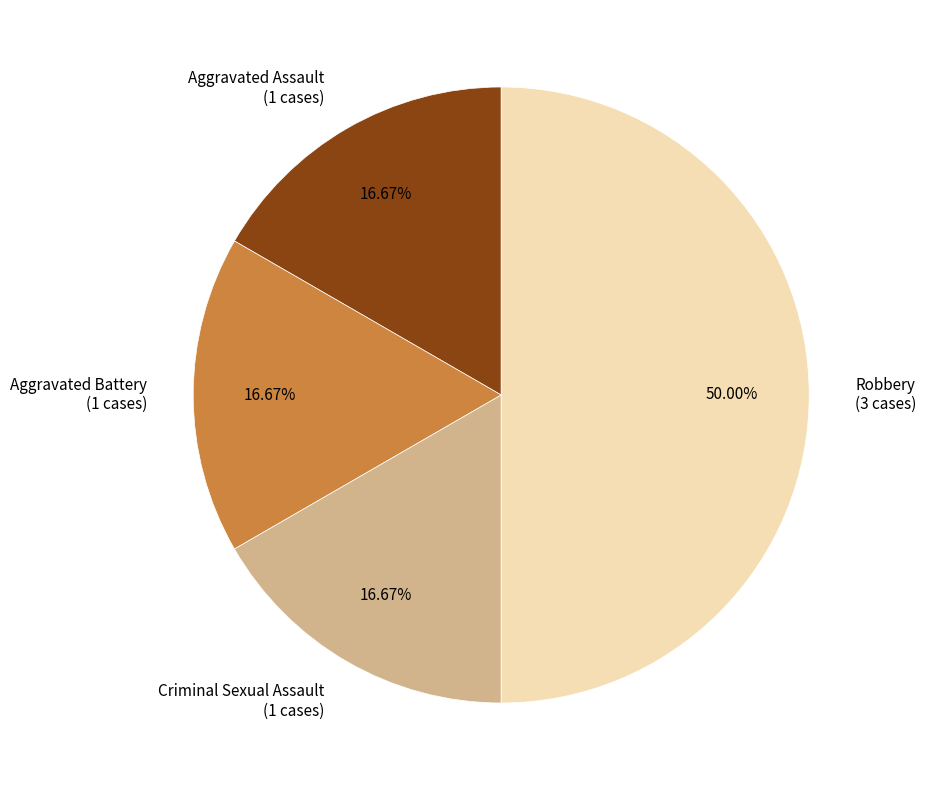

To the nearest percent, what is the difference between the Robbery and Aggravated Battery slice percentages?

33%